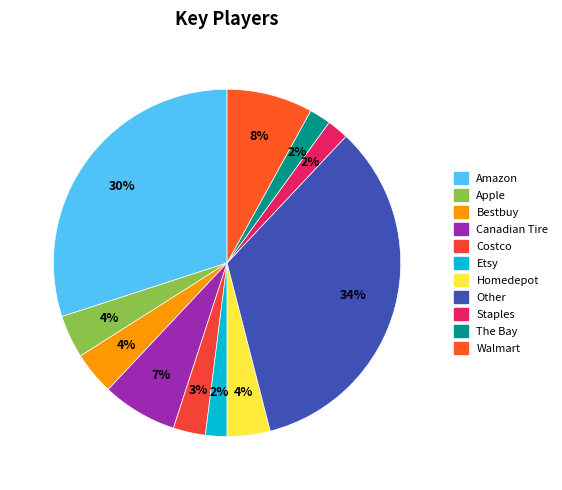

How many segments does this pie chart have?

11